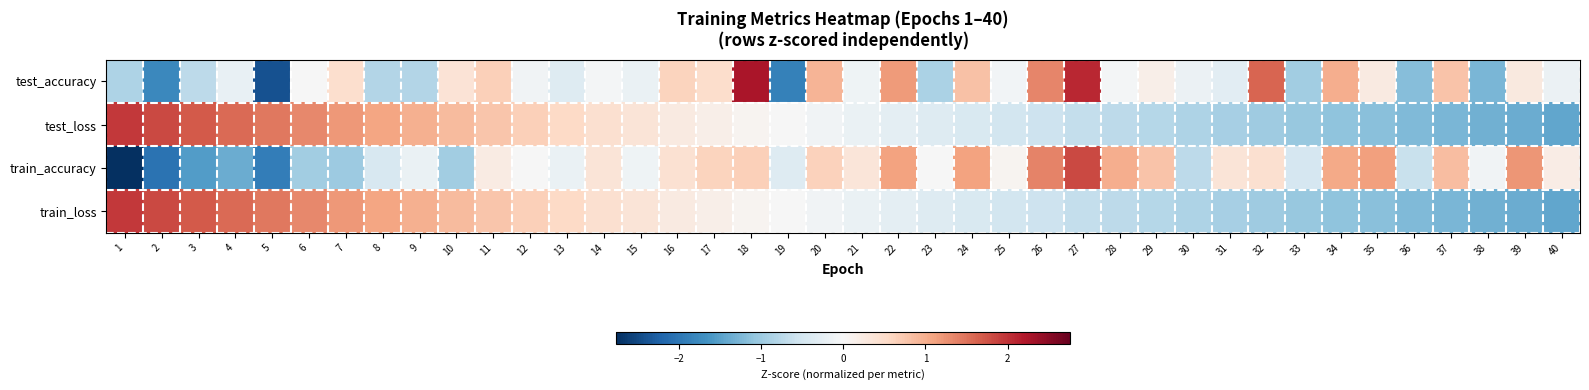

How many data points does each series have?

40